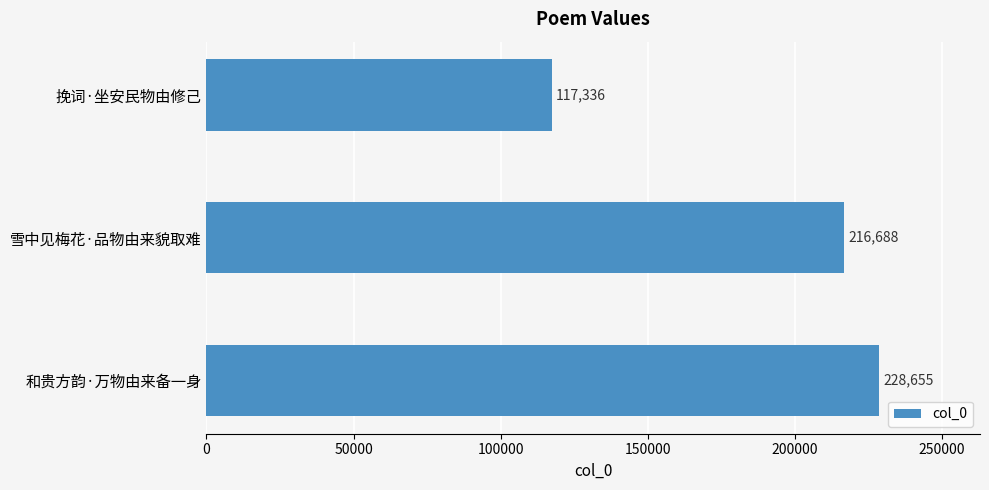

Reading bottom to top, transcribe all the data shown in this chart.

和贵方韵·万物由来备一身=228655	雪中见梅花·品物由来貌取难=216688	挽词·坐安民物由修己=117336